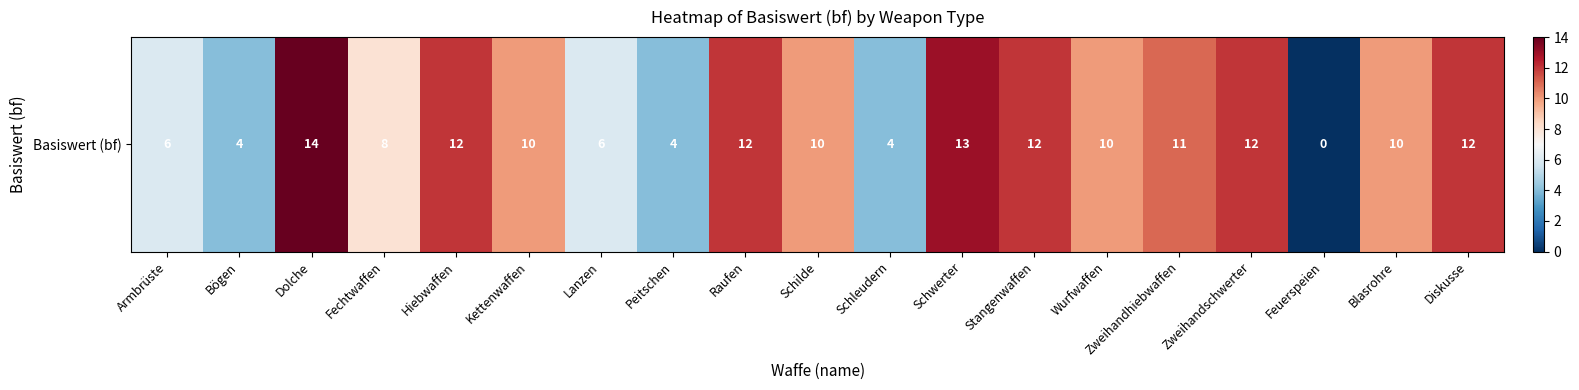

What is the difference between the maximum and minimum values?

14